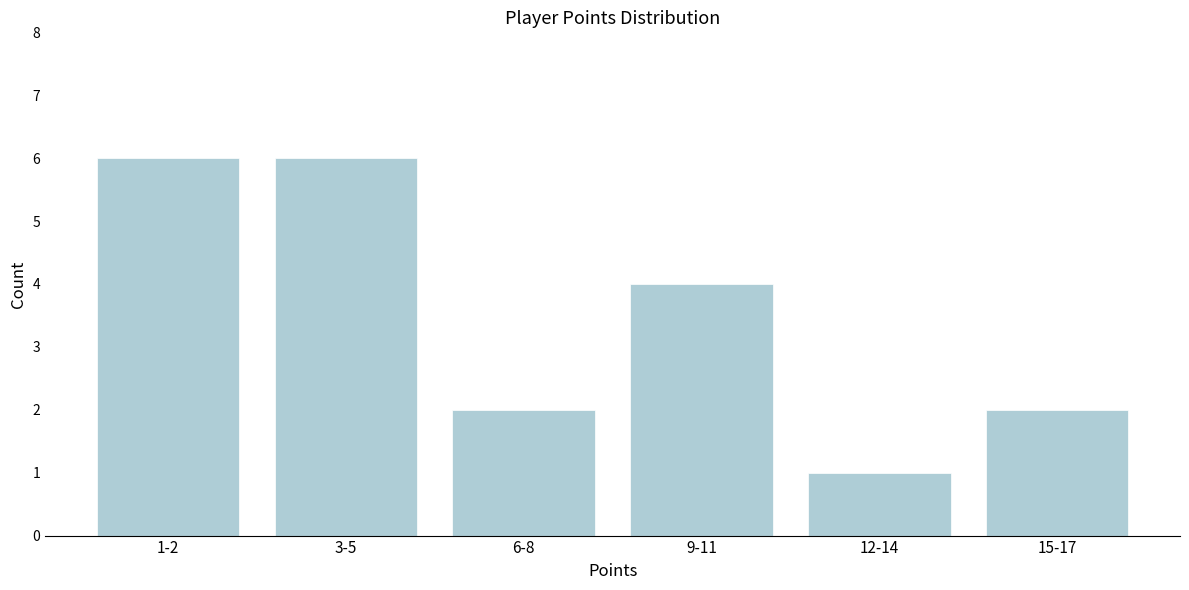

Reading left to right, extract all data points from this chart.

1-2=6	3-5=6	6-8=2	9-11=4	12-14=1	15-17=2